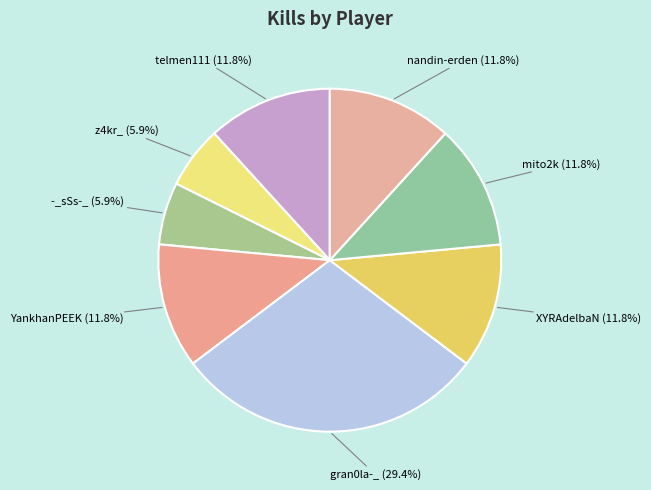

What is the largest slice in the pie chart?

gran0la-_